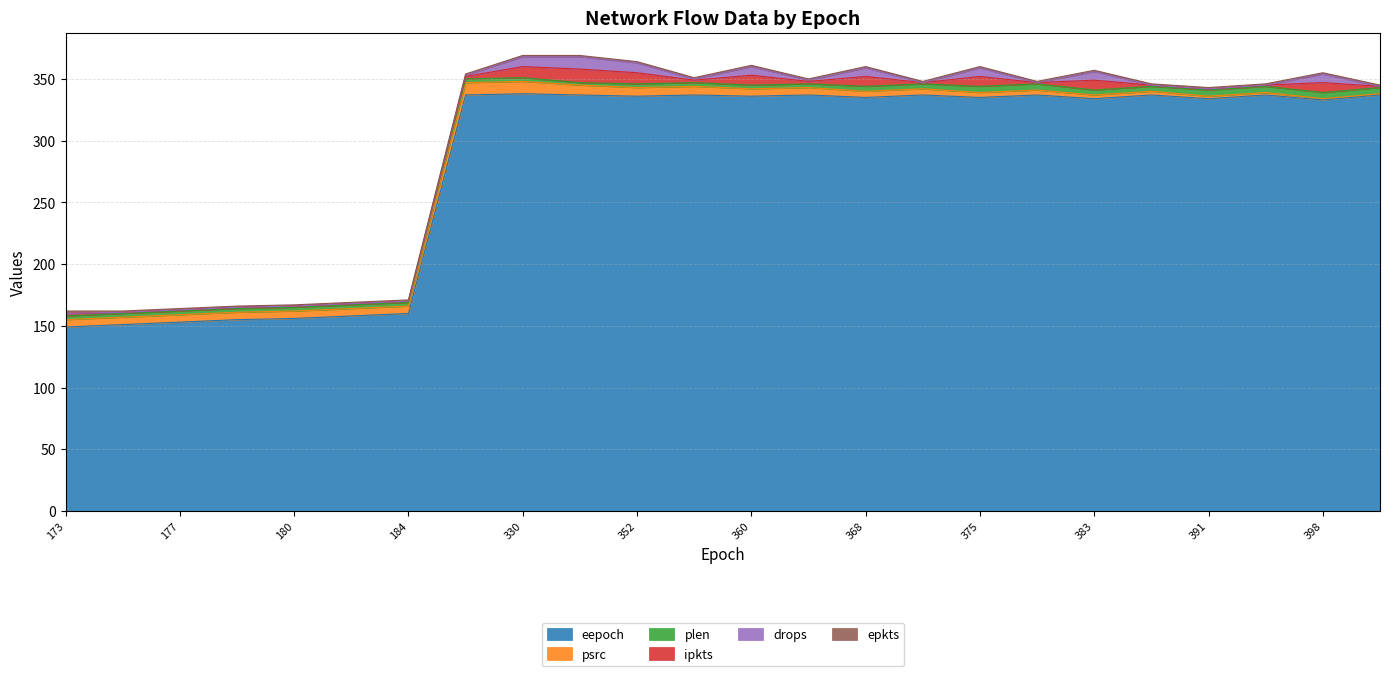

True or false: drops has more than 0 points higher than both neighbors.

True